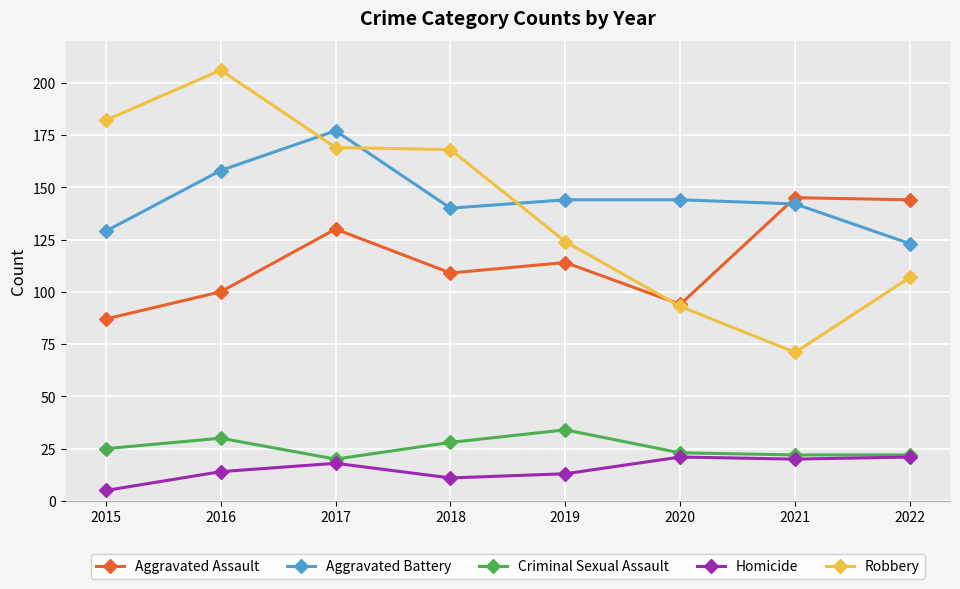

The Aggravated Assault series shows 94 at 2020. True or false?

True